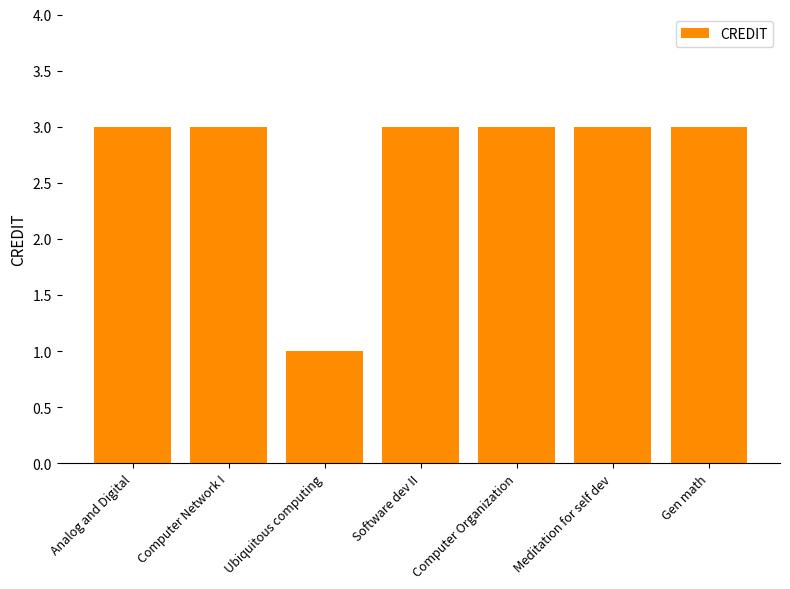

Count the number of categories in the chart.

7